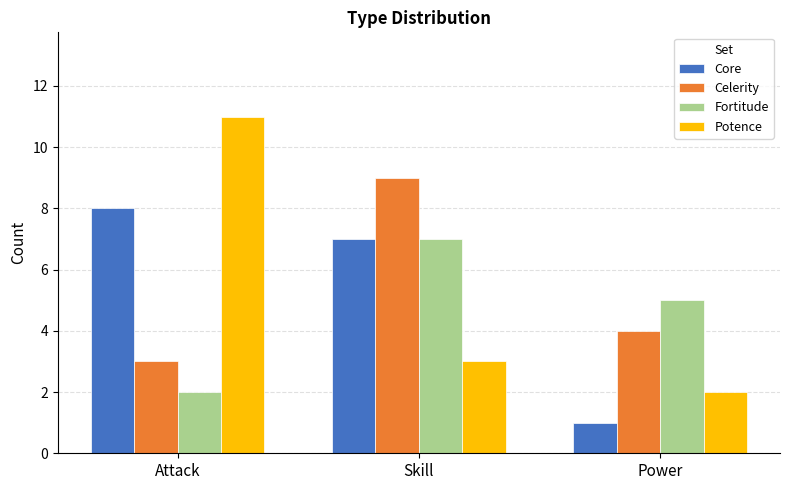

Reading right to left, list all the values displayed in this chart.

Core: 1	7	8
Celerity: 4	9	3
Fortitude: 5	7	2
Potence: 2	3	11